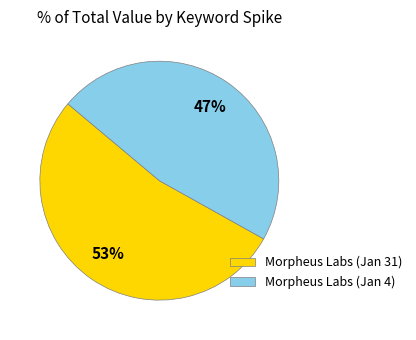

Rank the categories by value from highest to lowest.

Morpheus Labs (Jan 31), Morpheus Labs (Jan 4)